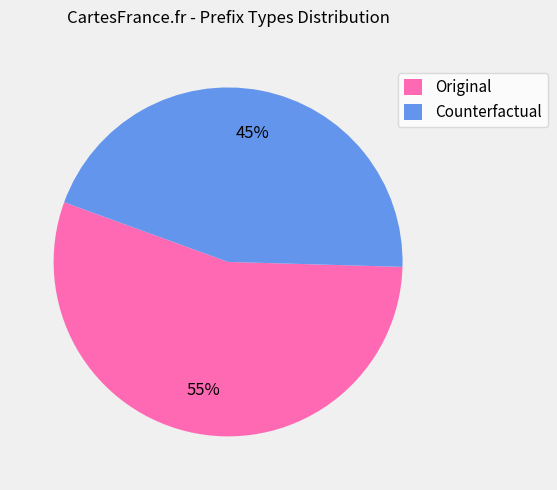

Which category accounts for the majority?

Original